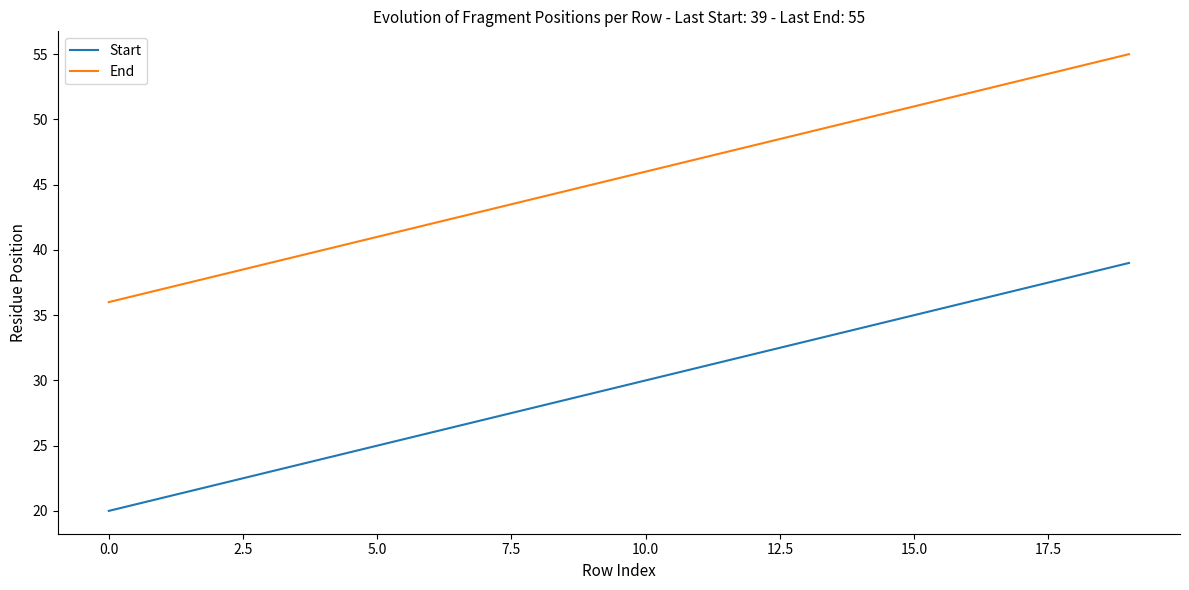

What is the difference between the maximum and minimum values in the End series?

19